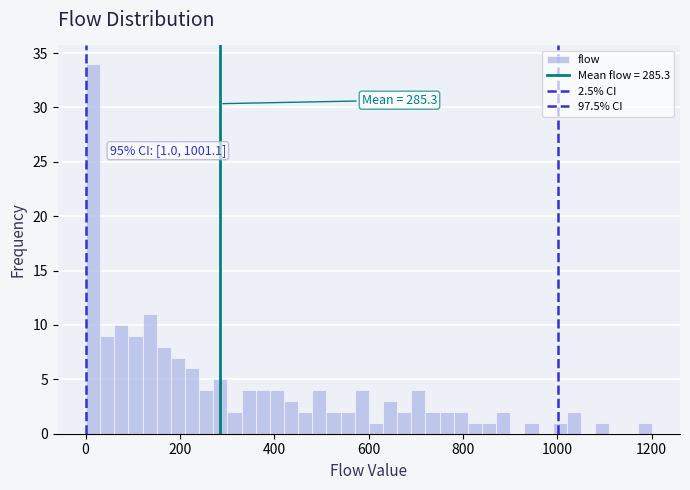

Around what value on the x-axis is the tallest bar? Give the approximate position of its centre, as read against the axis.

20